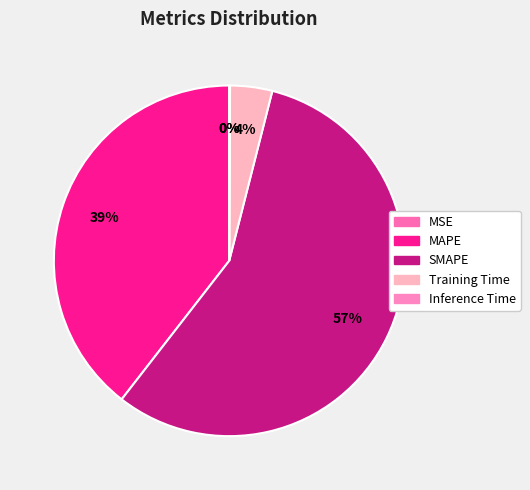

Which slice represents more than half of the pie?

SMAPE